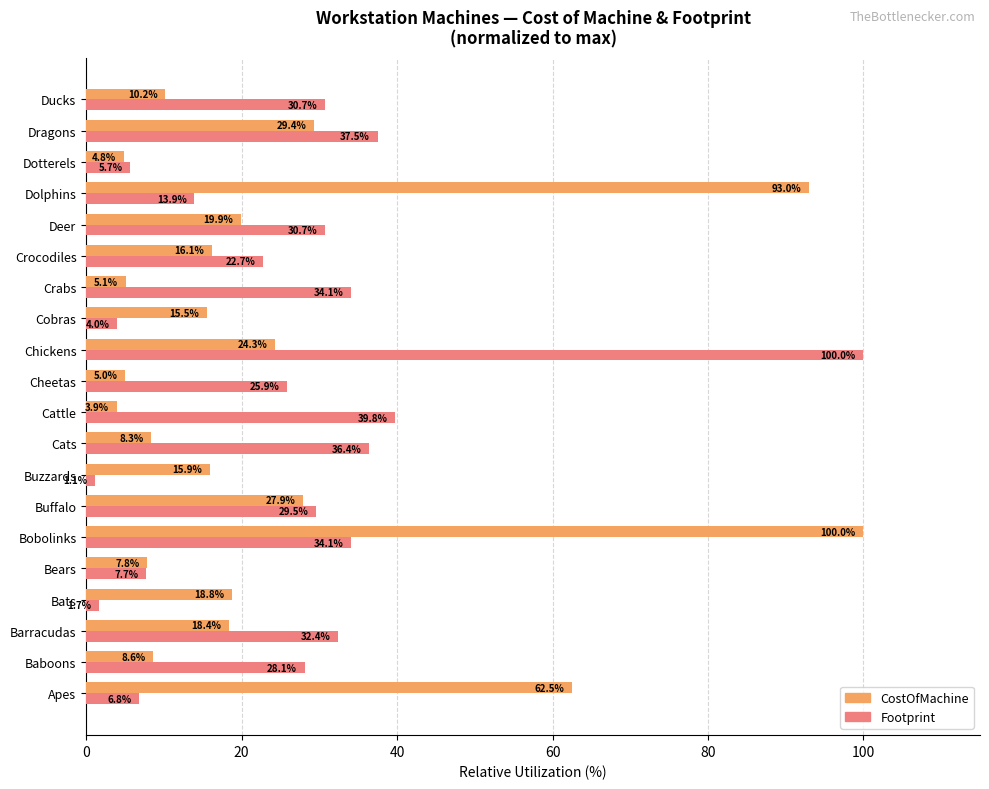

Which series changed the most between Cattle and Ducks?

Footprint